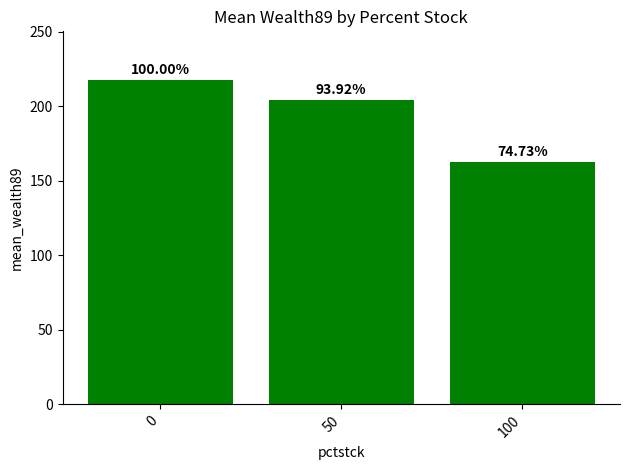

What is the change in value from 0 to 100?

-55.0